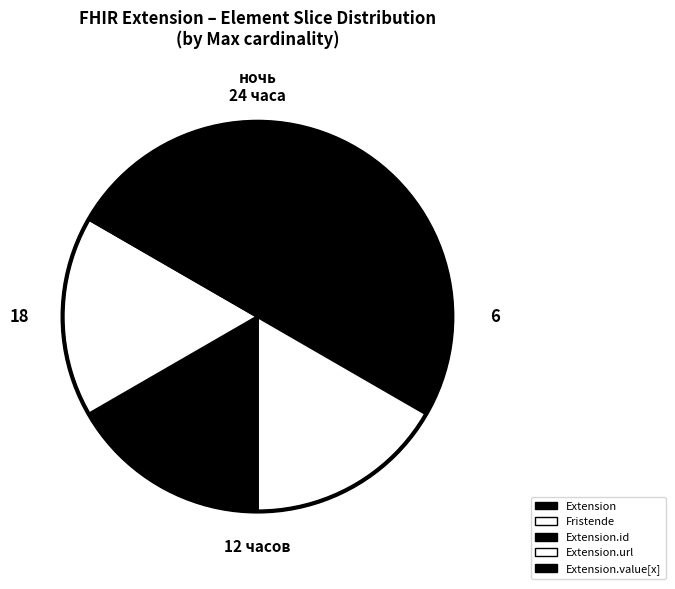

How many slices are in this pie chart?

5